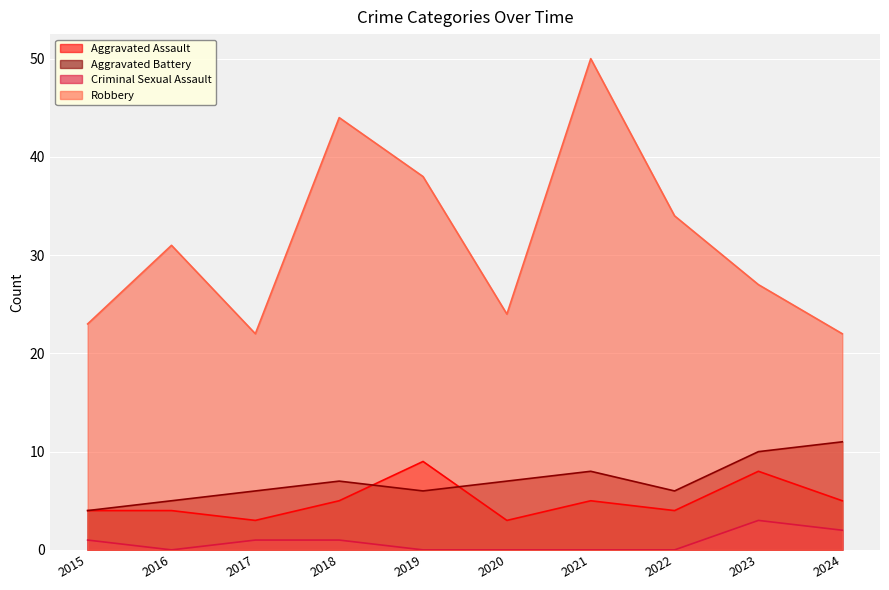

What value does the Aggravated Assault series have at 2023?

8